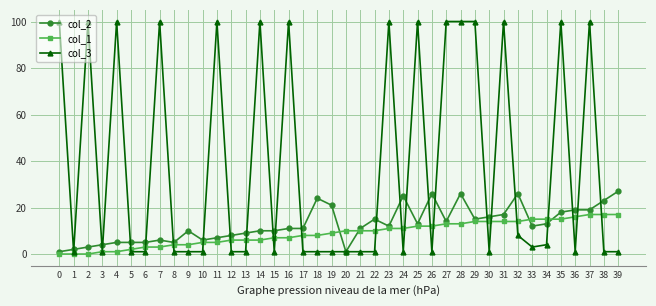

What is the total value across all series at 16?

118